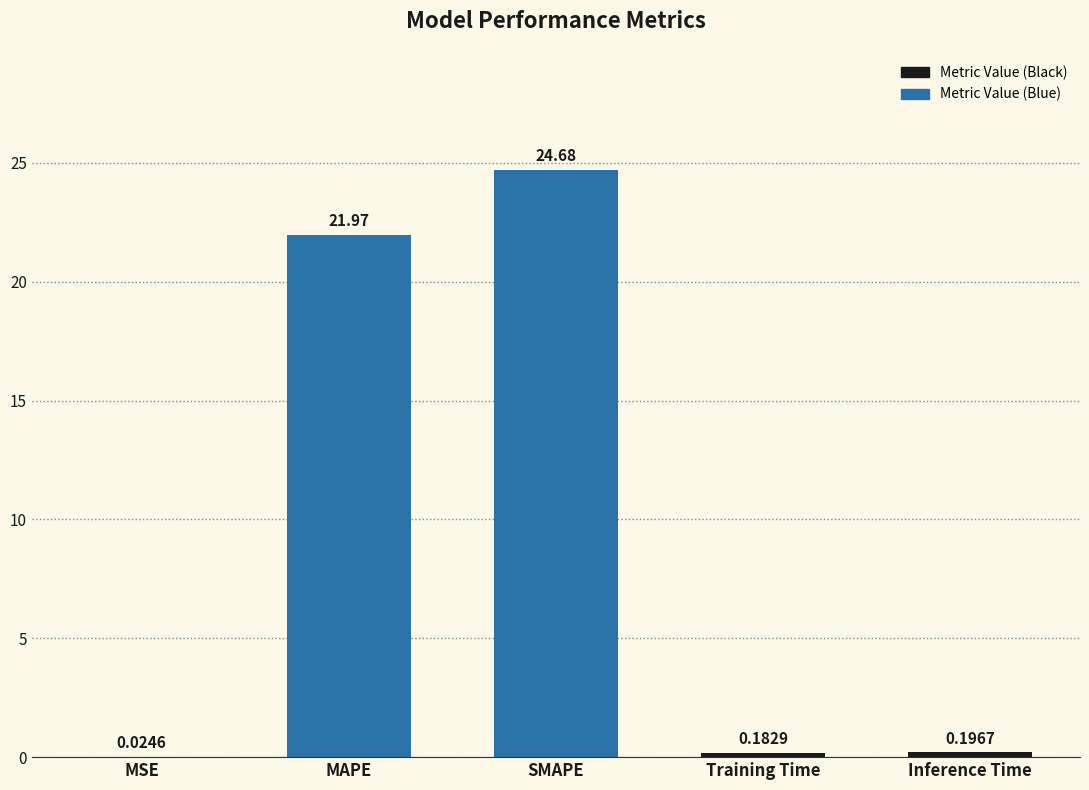

Which has a higher value, Training Time or SMAPE?

SMAPE